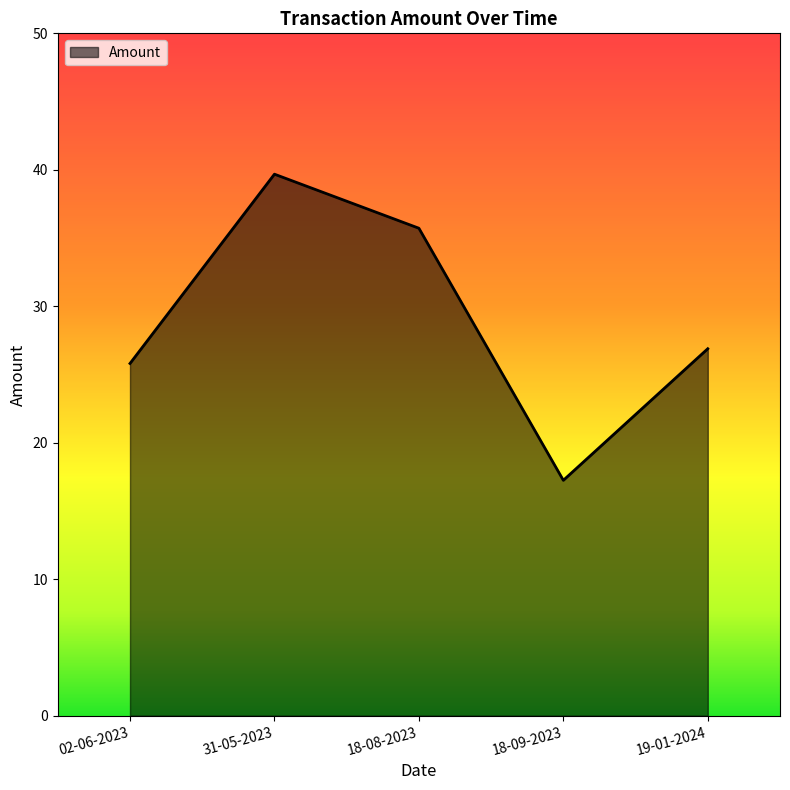

How many interior local valleys (lower than both neighbors) does the data have?

1